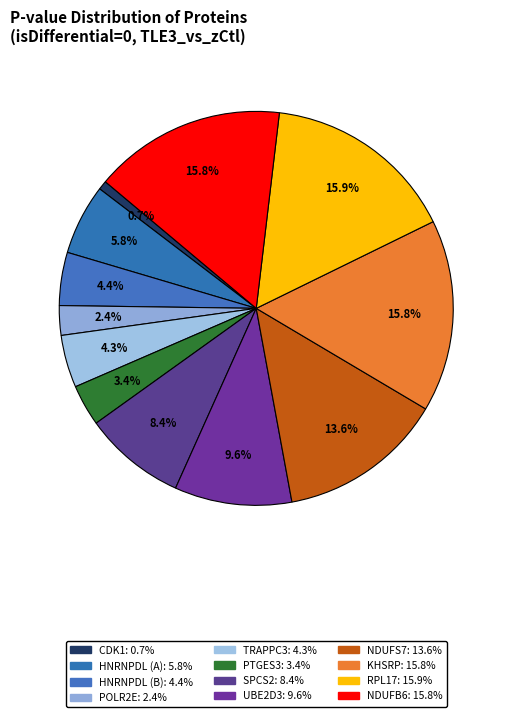

Is there a majority slice in this chart?

No